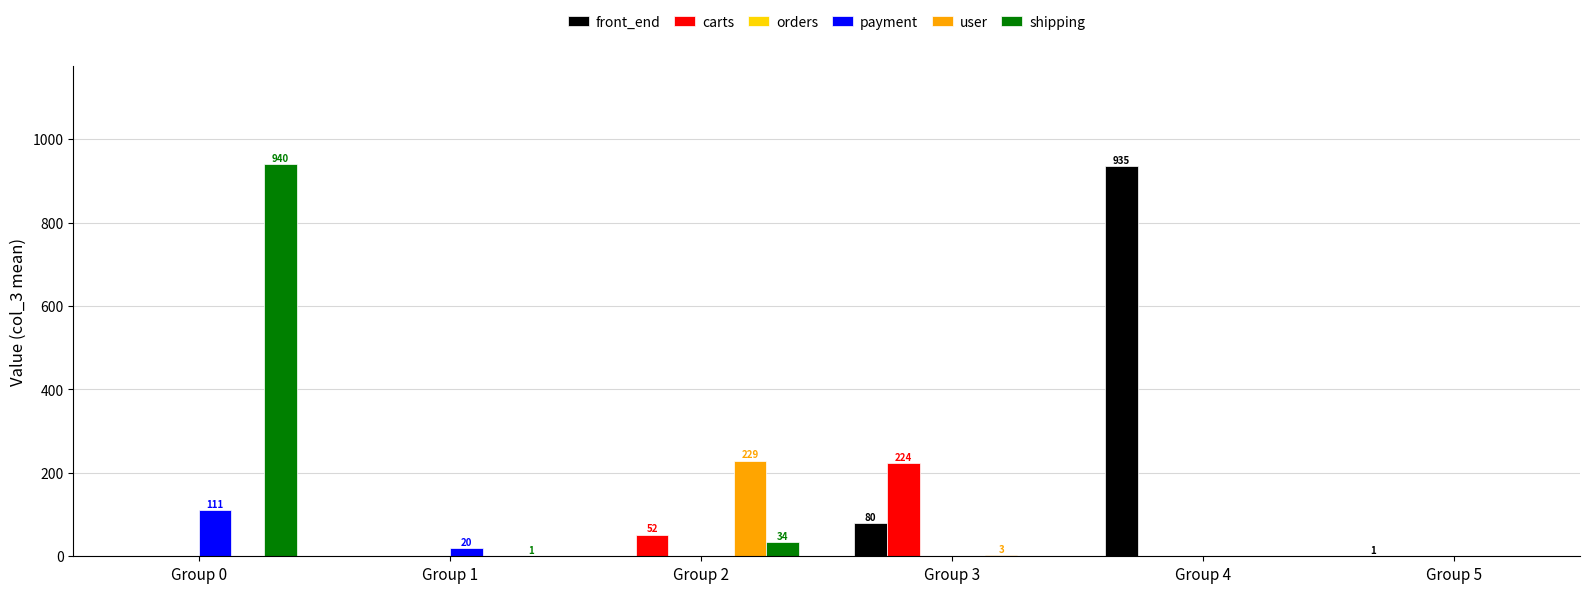

What is the total value across all series at Group 2?

314.8